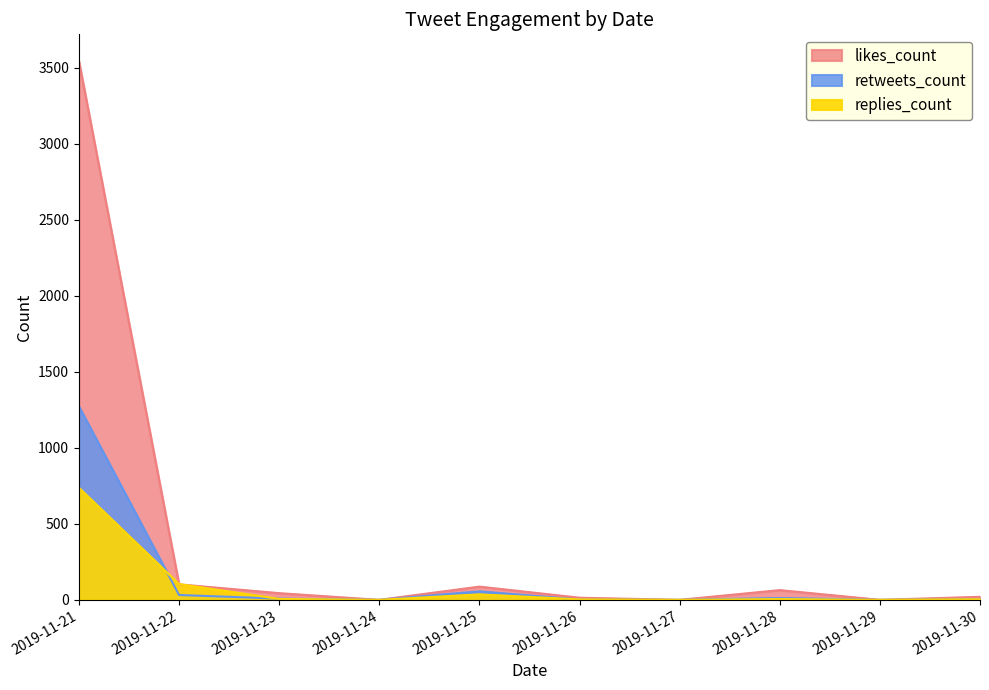

At which category does the chart reach its peak across all series?

2019-11-21